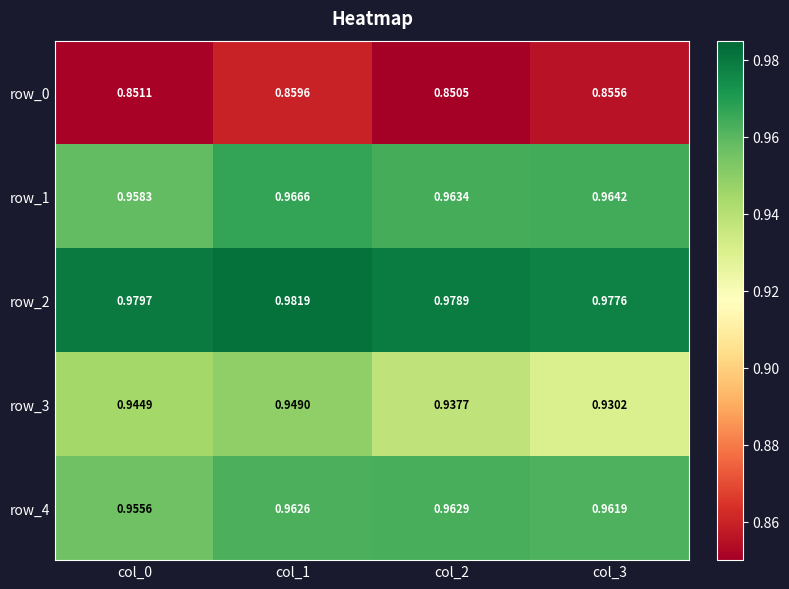

Rank the series by their maximum value, from highest to lowest.

row_2, row_1, row_4, row_3, row_0